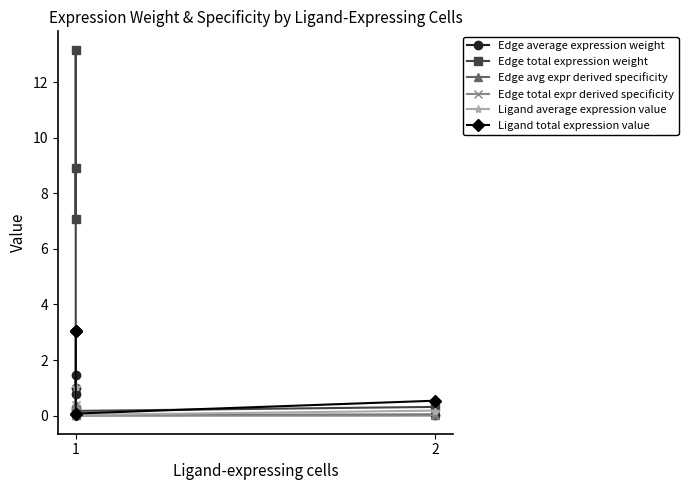

Is it true that Edge total expr derived specificity equals 0.0 at 1?

False